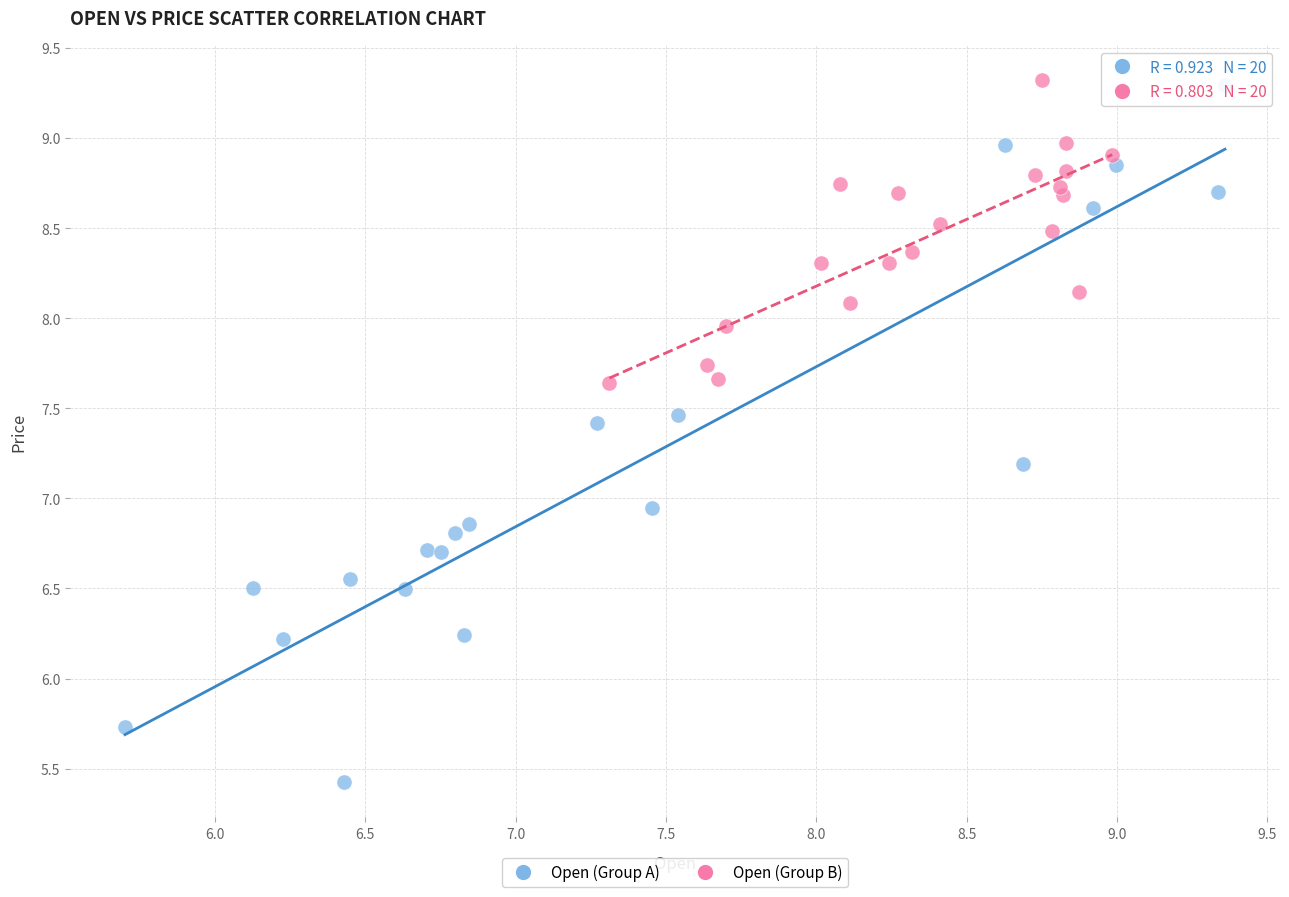

Which series has the widest spread of Y values?

Open (Group A)